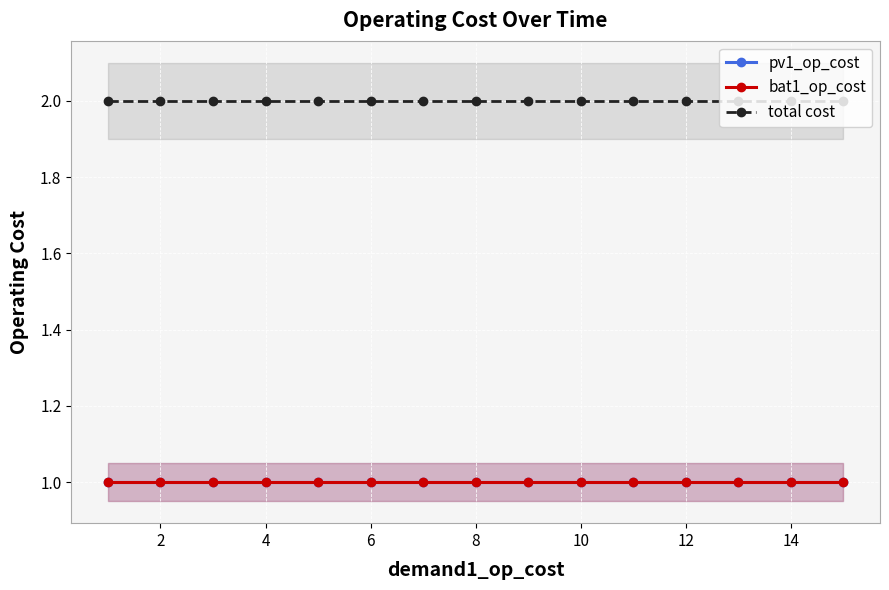

Is it true that bat1_op_cost equals 1 at 10?

True